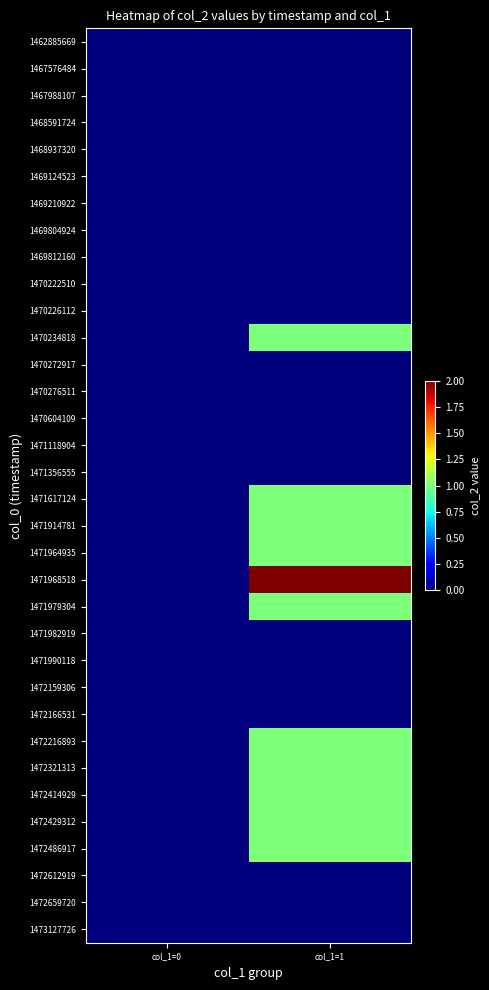

List the series in order of their peak value, lowest first.

1462885669, 1467576484, 1467988107, 1468591724, 1468937320, 1469124523, 1469210922, 1469804924, 1469812160, 1470222510, 1470226112, 1470272917, 1470276511, 1470604109, 1471118904, 1471356555, 1471982919, 1471990118, 1472159306, 1472166531, 1472612919, 1472659720, 1473127726, 1470234818, 1471617124, 1471914781, 1471964935, 1471979304, 1472216893, 1472321313, 1472414929, 1472429312, 1472486917, 1471968518